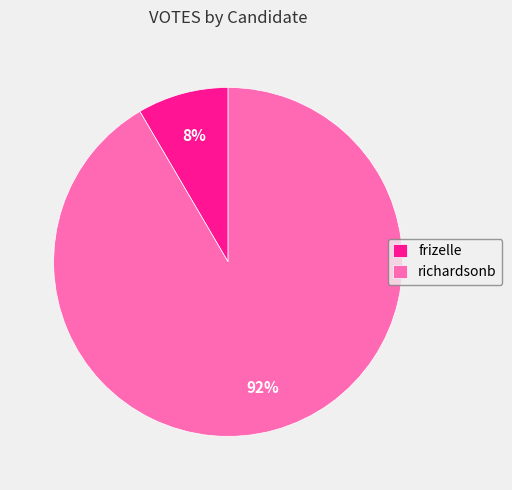

The richardsonb slice represents 92% of the pie. True or false?

True